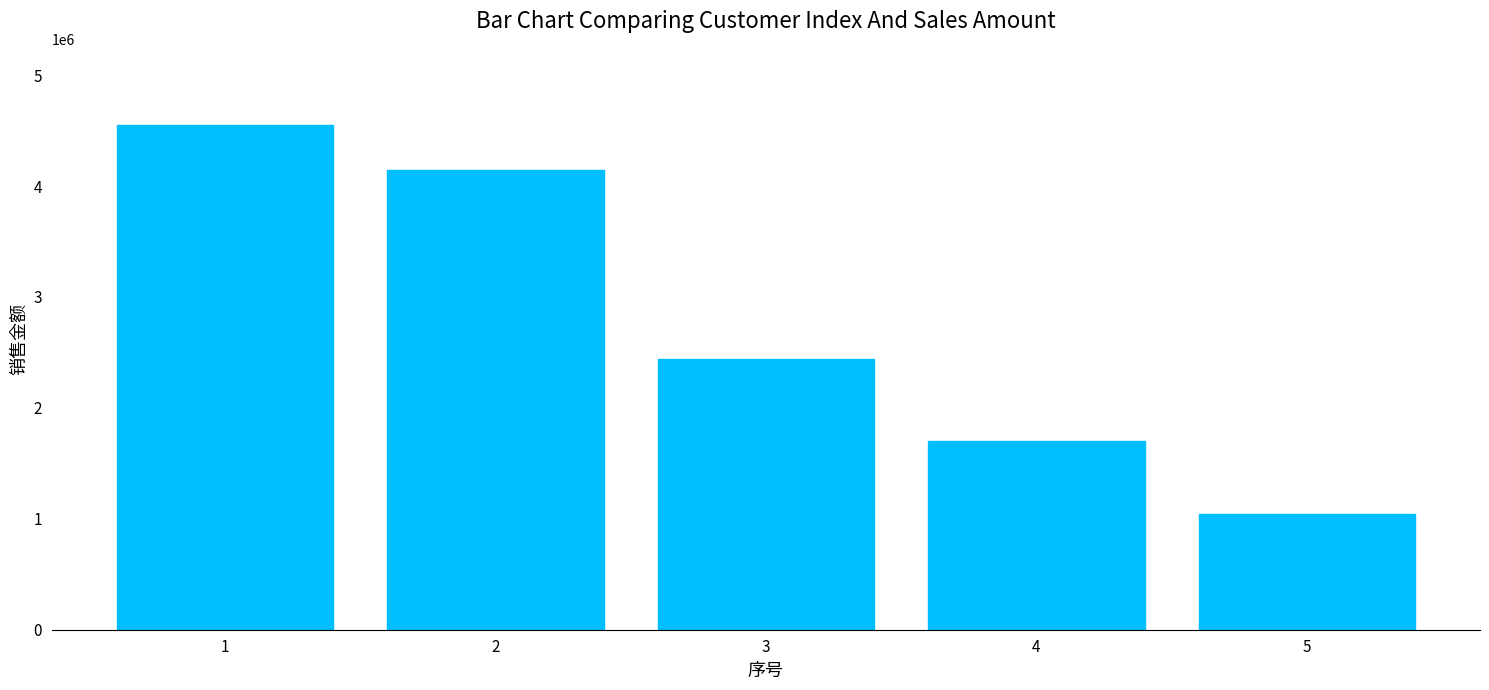

The value at 4 is 768932.4. True or false?

False